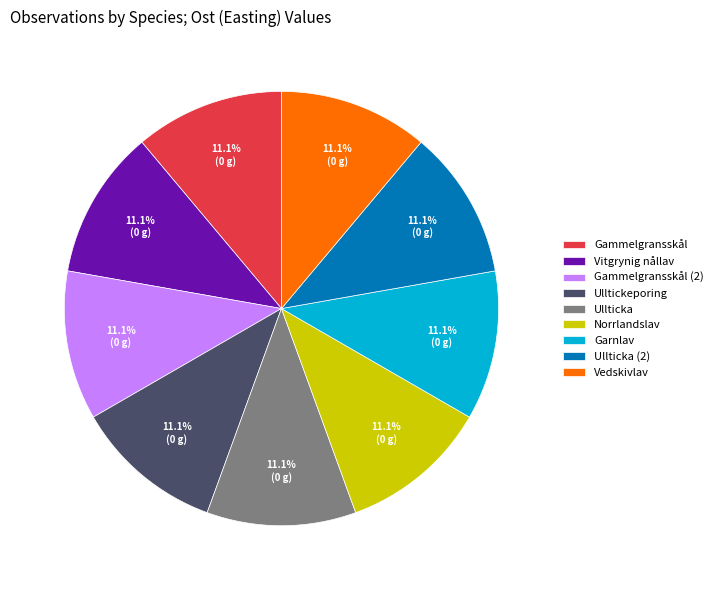

Is Vedskivlav the majority of the pie?

No